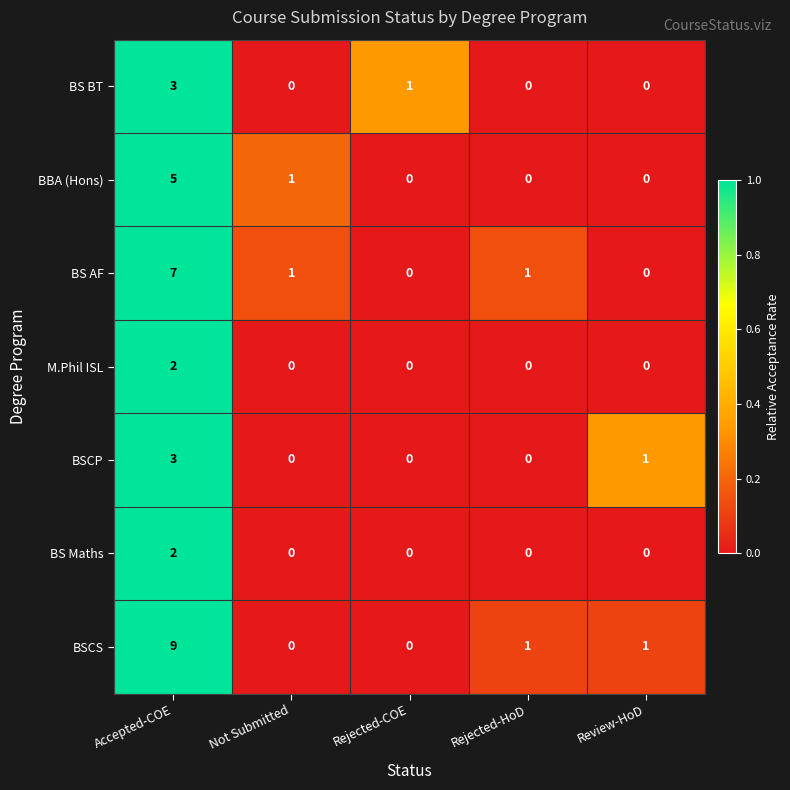

Count the M.Phil ISL values in the range 0 to 1.

4